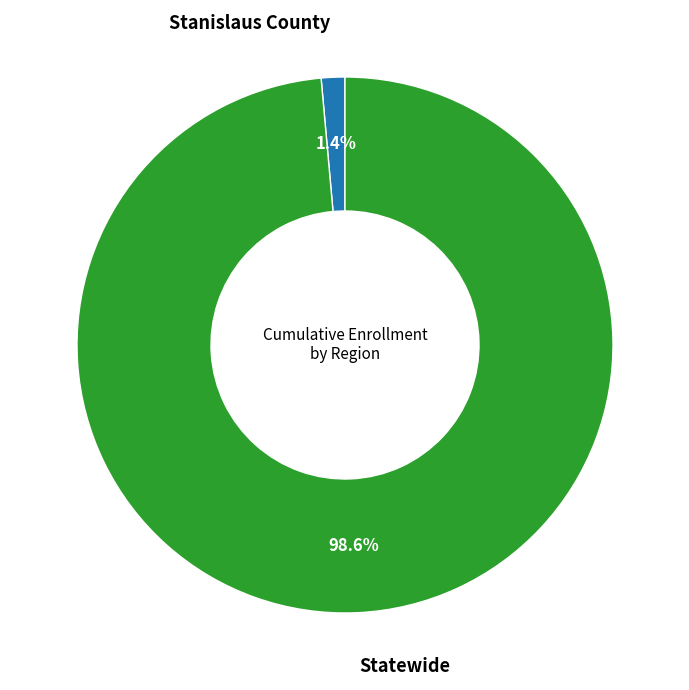

Is there a majority slice in this chart?

Yes